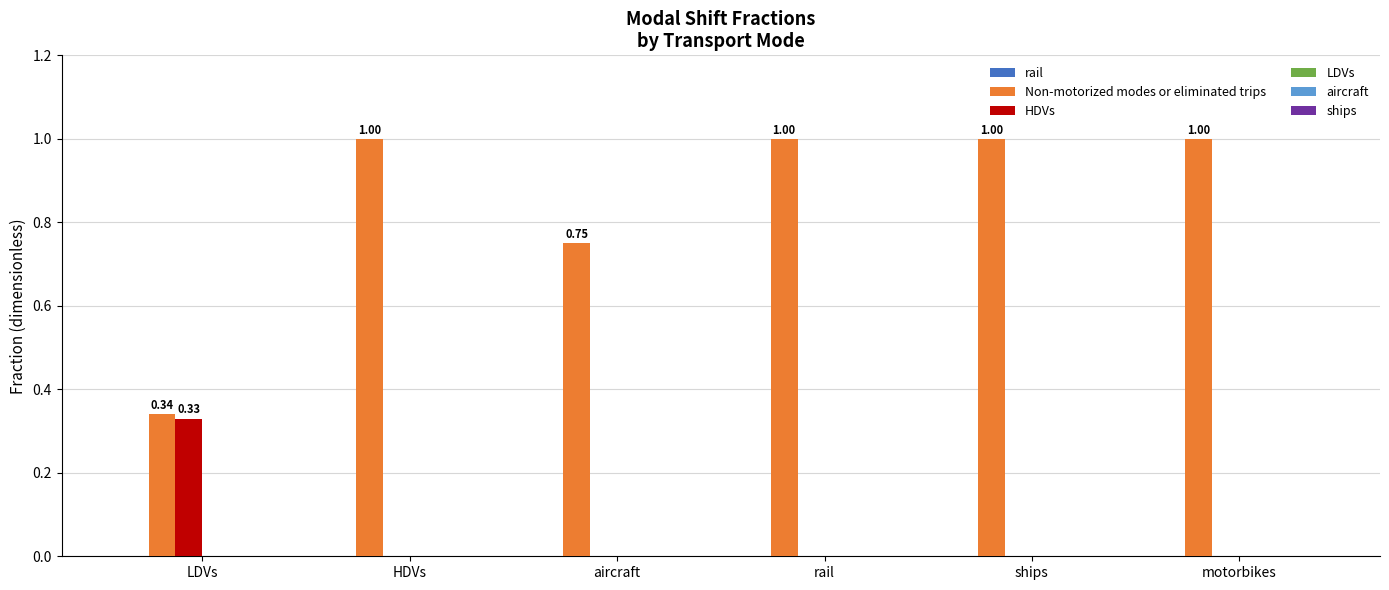

What is the sum of all Non-motorized modes or eliminated trips values?

5.1